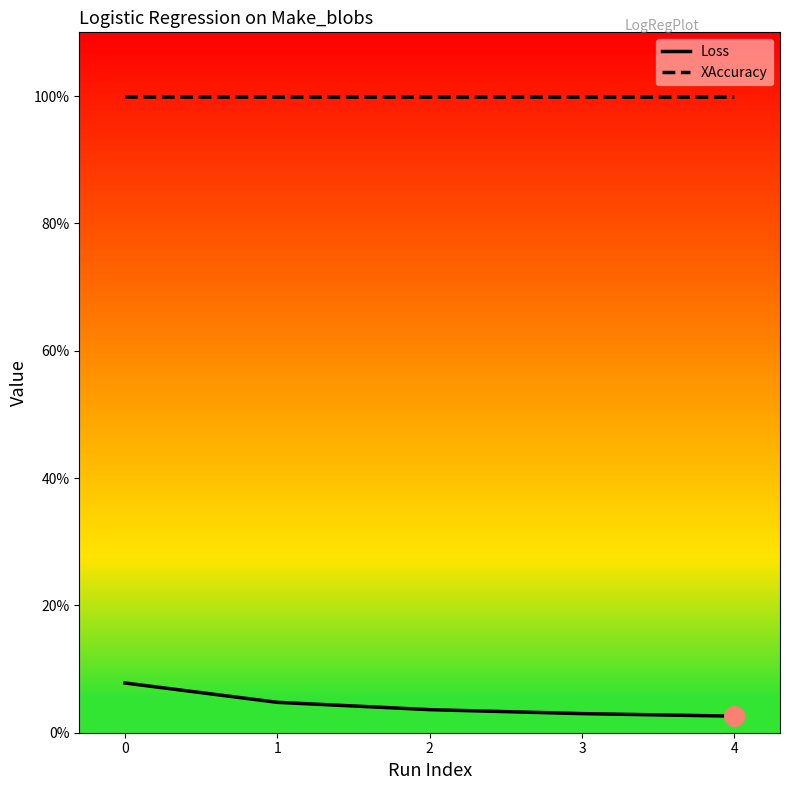

What is the total value across all series at 0?

1.1